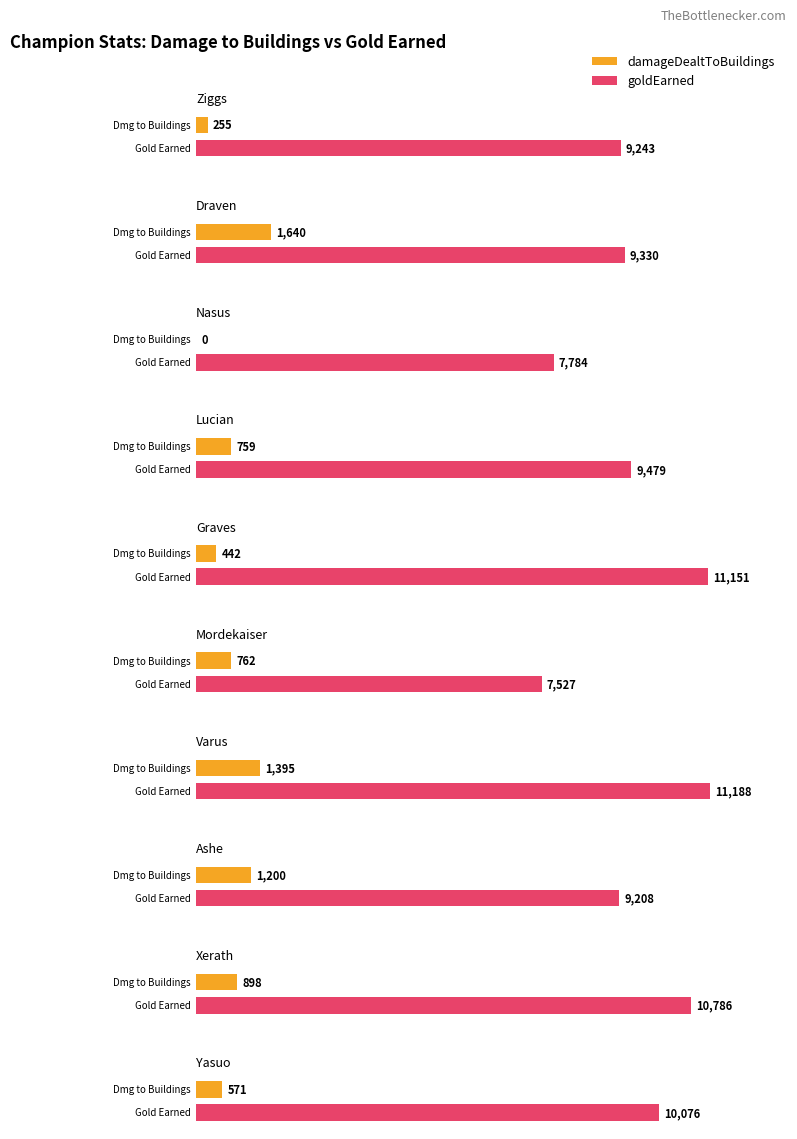

What is the difference between the highest and lowest values at Ashe?

8008